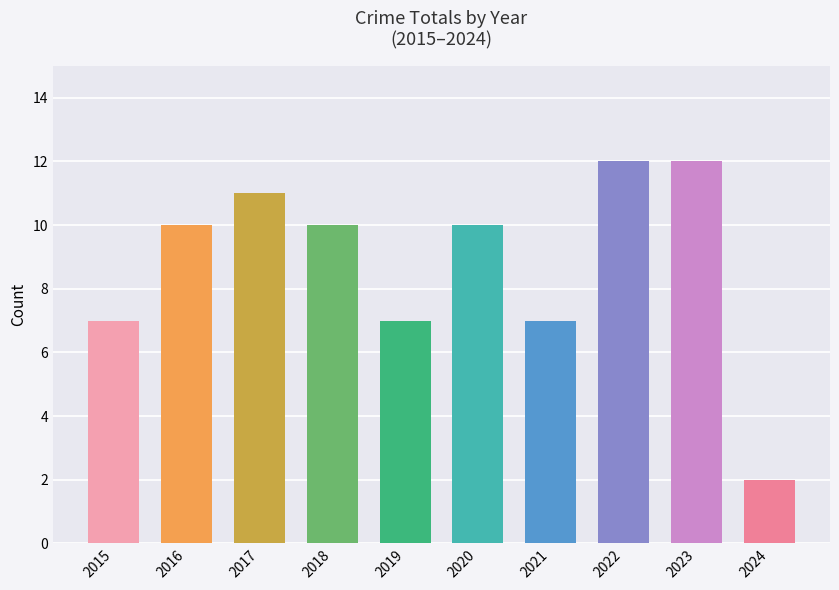

How many data points does each series have?

10